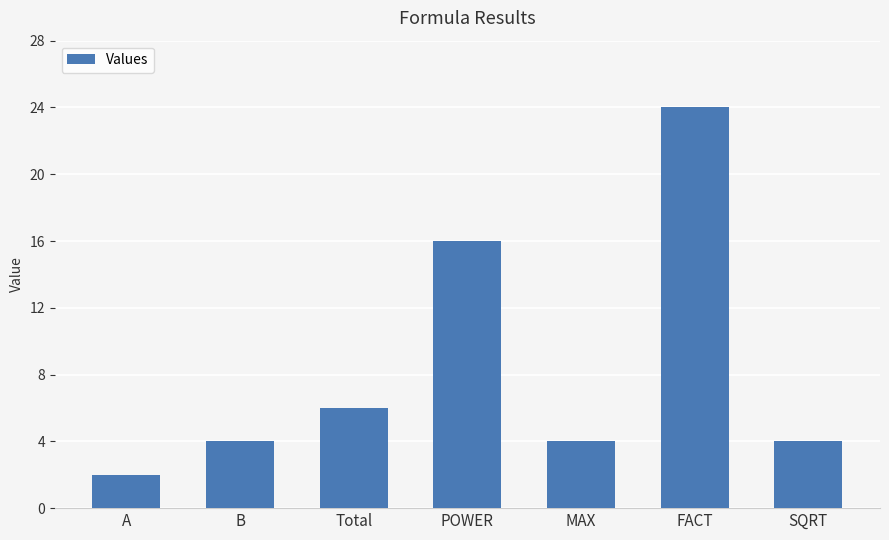

Reading left to right, transcribe all the data shown in this chart.

A=2	B=4	Total=6	POWER=16	MAX=4	FACT=24	SQRT=4